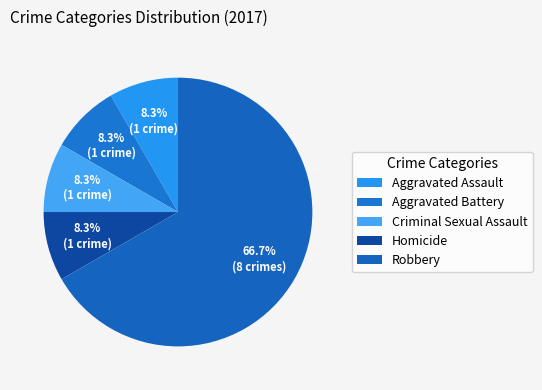

Is the sum of Homicide and Aggravated Assault greater than half?

No